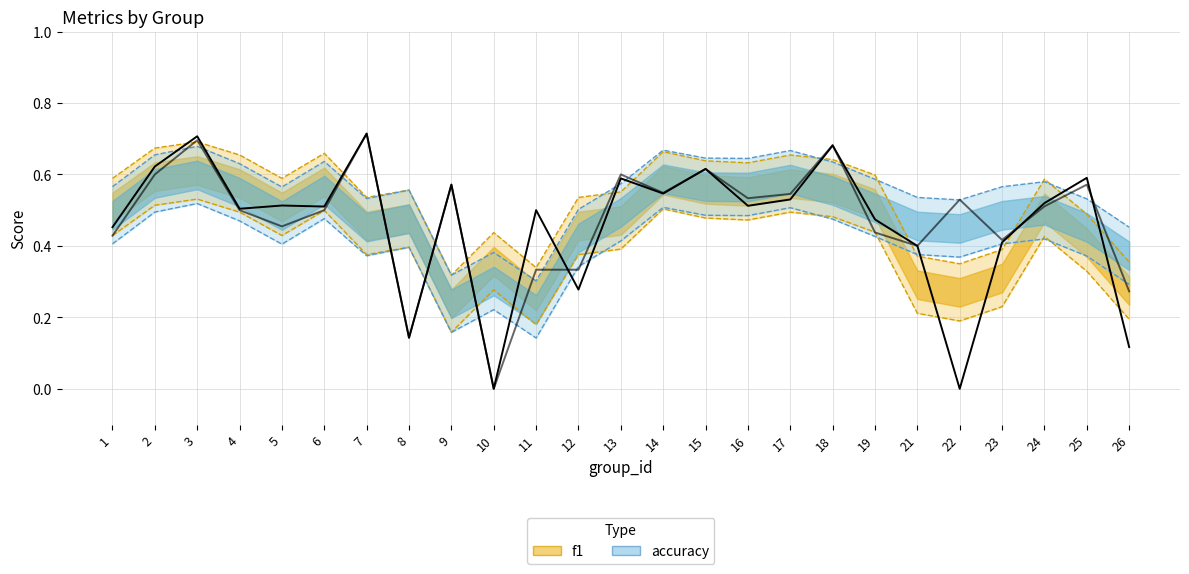

Where do f1 and accuracy first cross each other?

11 and 12